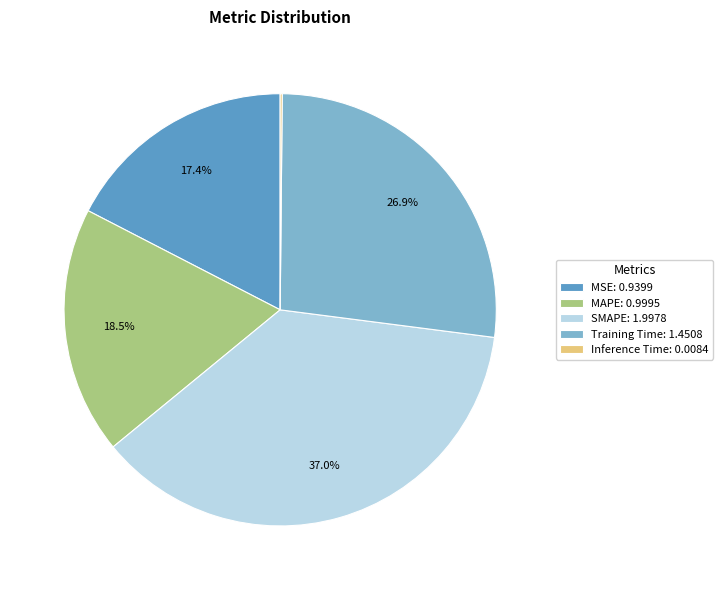

To the nearest percent, what portion does MSE represent?

17%